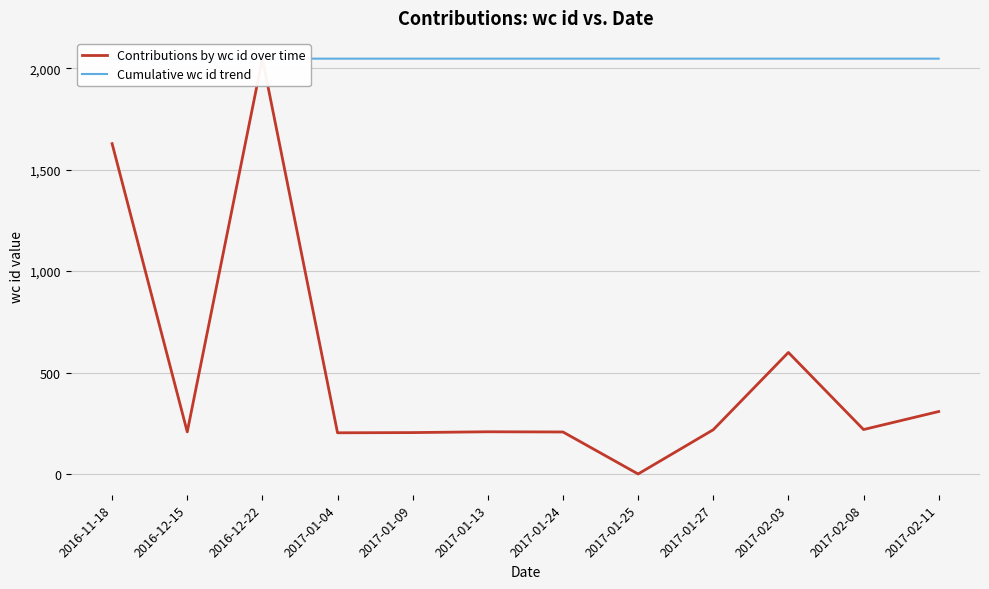

Rank the series at 2017-02-11 from lowest to highest value.

Contributions by wc id over time, Cumulative wc id trend